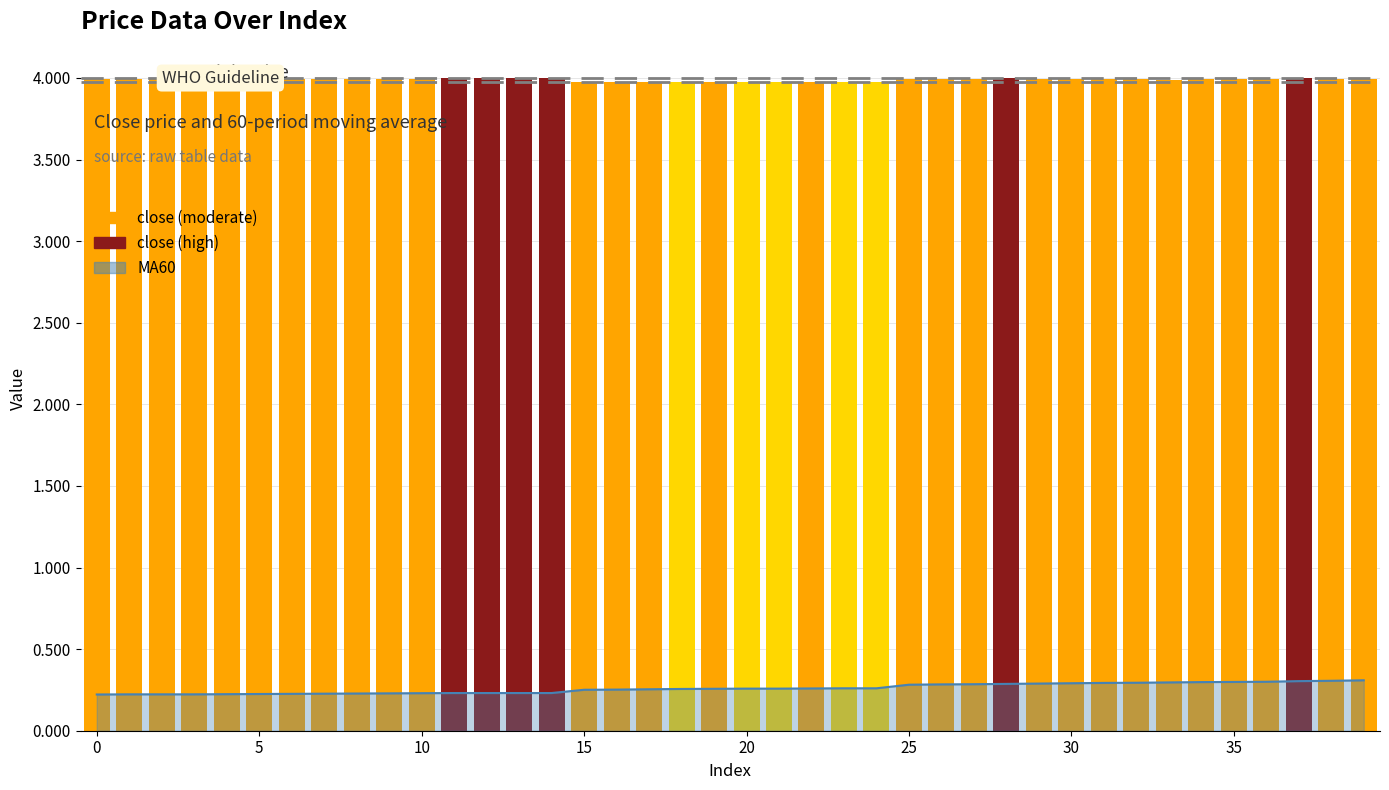

The value at 18 is 6.5. True or false?

False